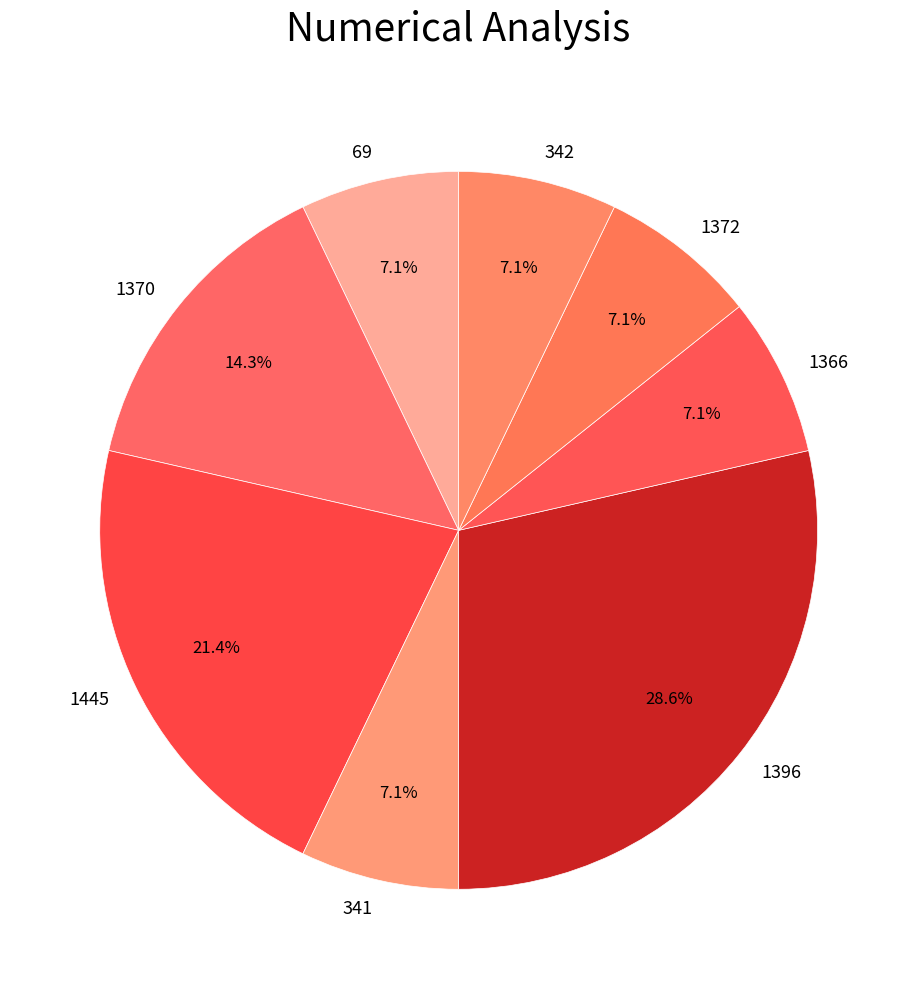

Which slice is the largest?

1396